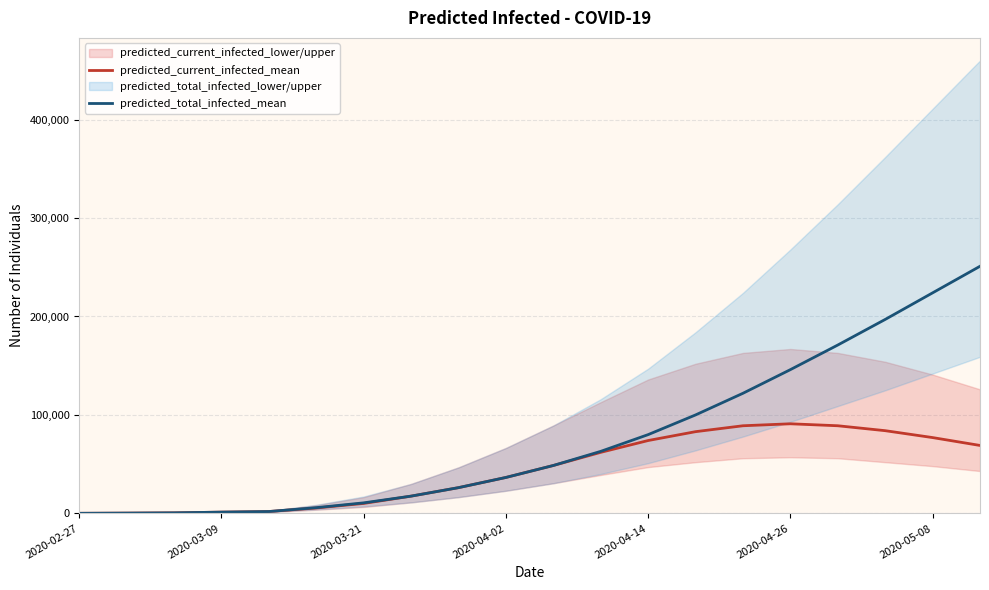

At which category does predicted_current_infected_mean reach its first local peak?

2020-04-26